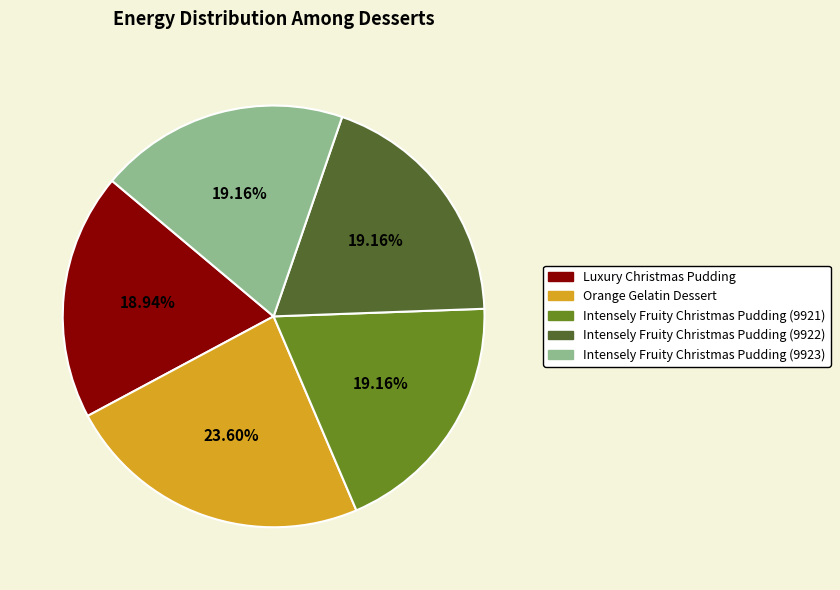

Which slice is the largest?

Orange Gelatin Dessert